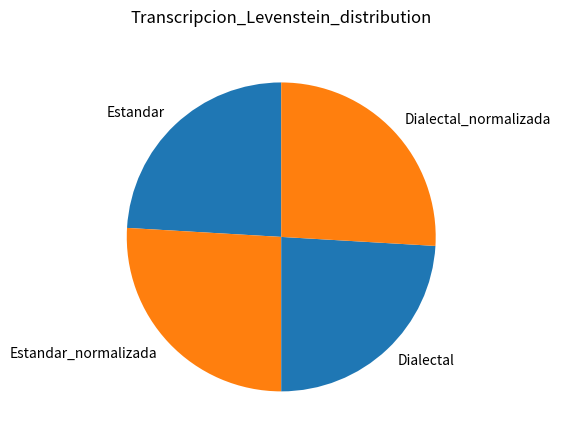

Is there a majority slice in this chart?

No